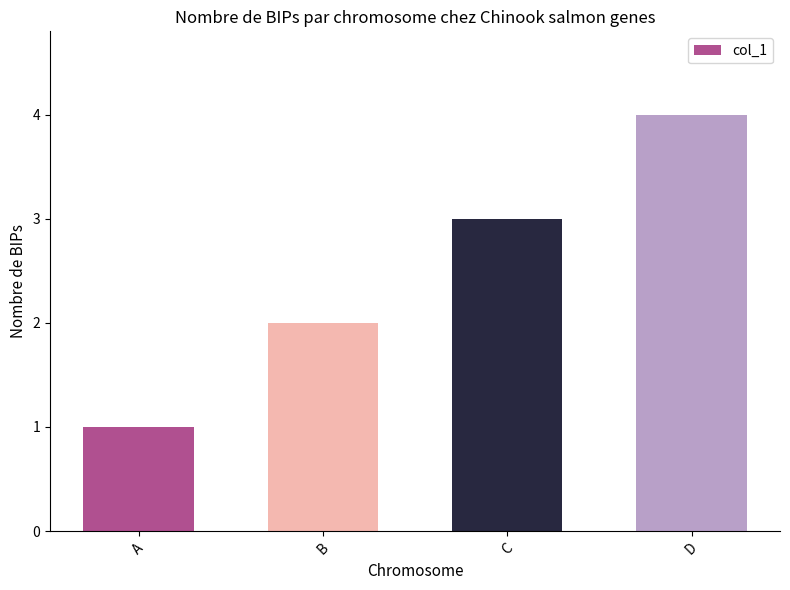

The chart shows a value of 4 at D. True or false?

True